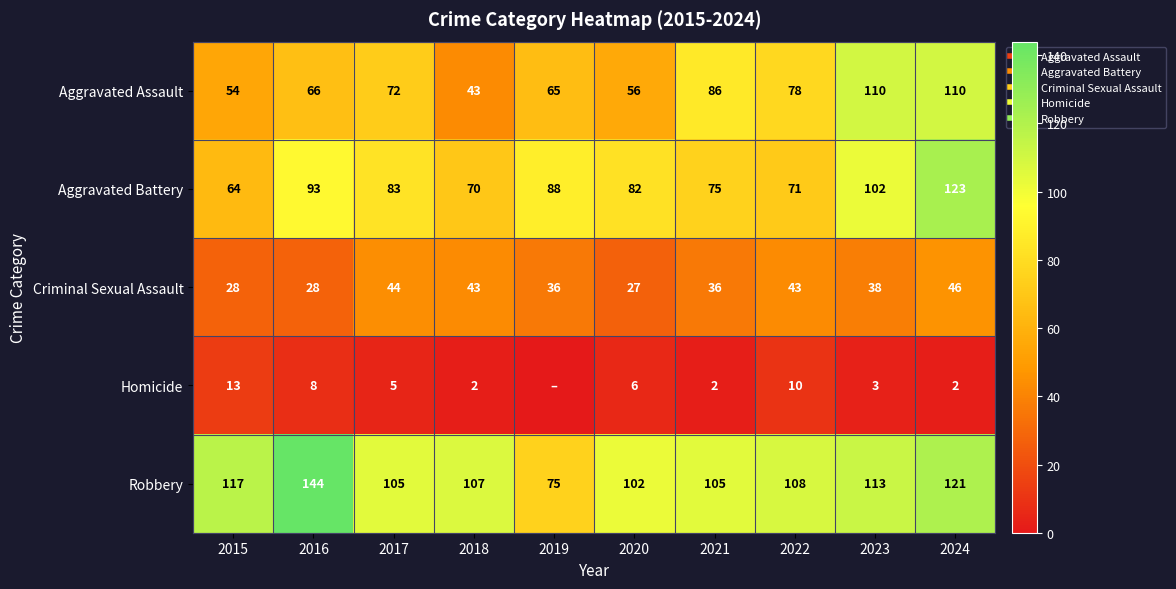

Where does the Aggravated Assault series first go above 72?

2021